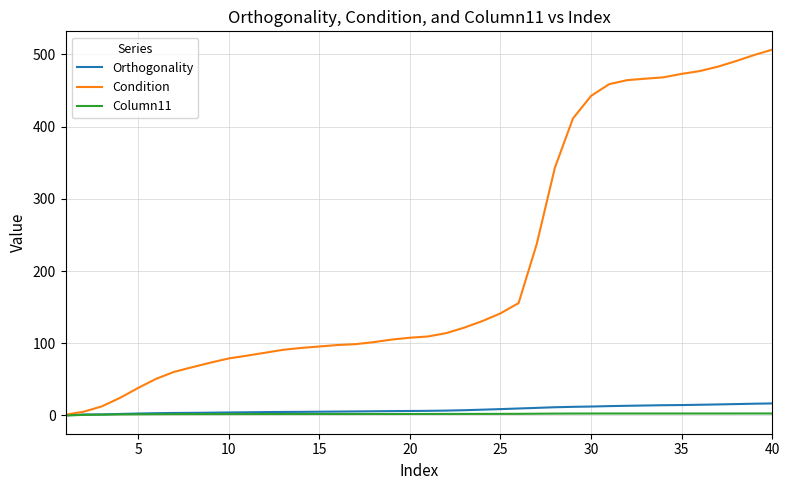

What is the average value of the Orthogonality series?

8.0